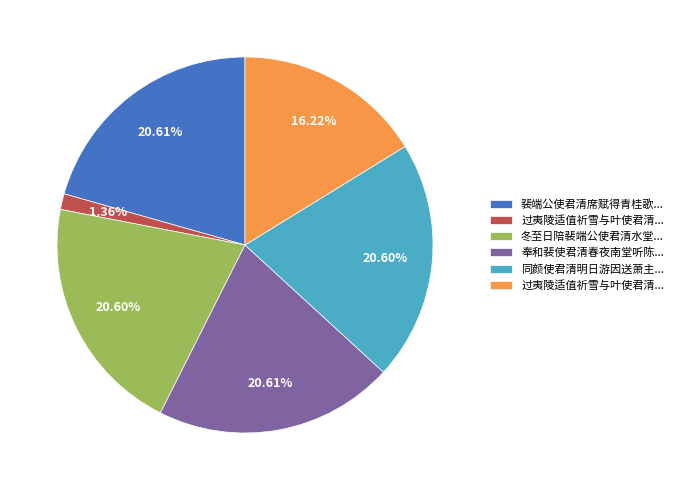

Does any single category account for the majority?

No